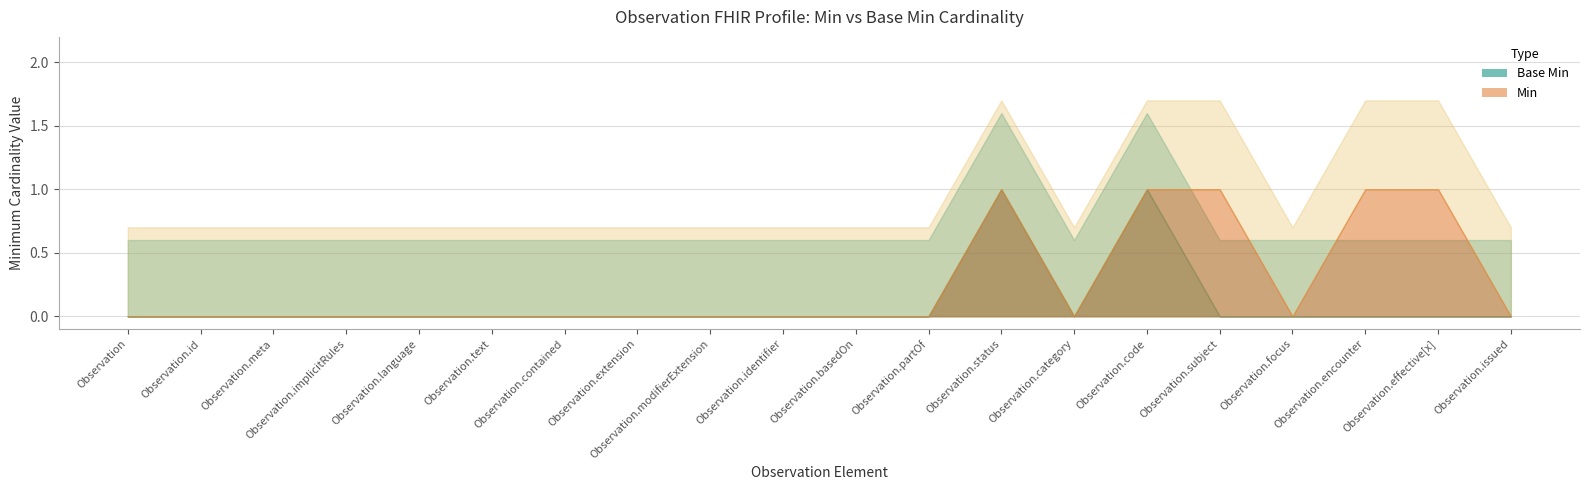

Does the chart display data point markers on the line(s)?

No